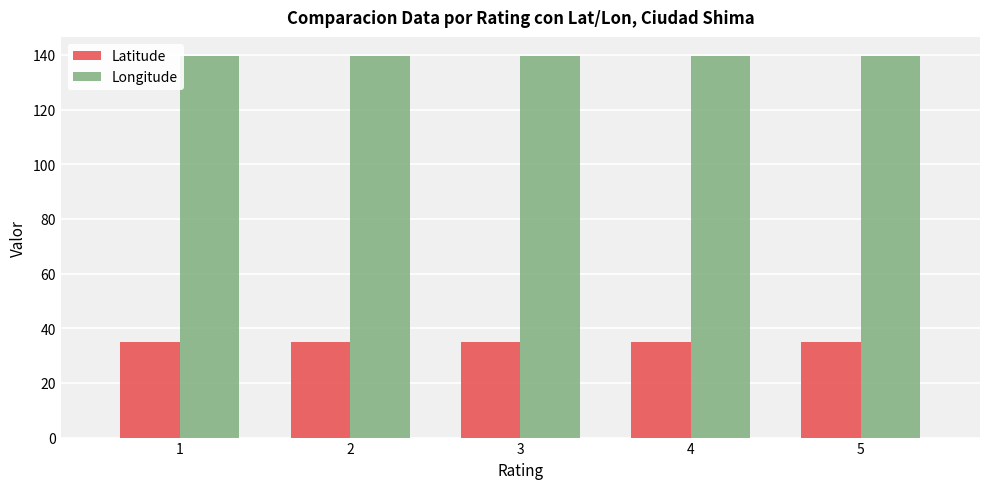

Rank the series by their maximum value, from highest to lowest.

Longitude, Latitude